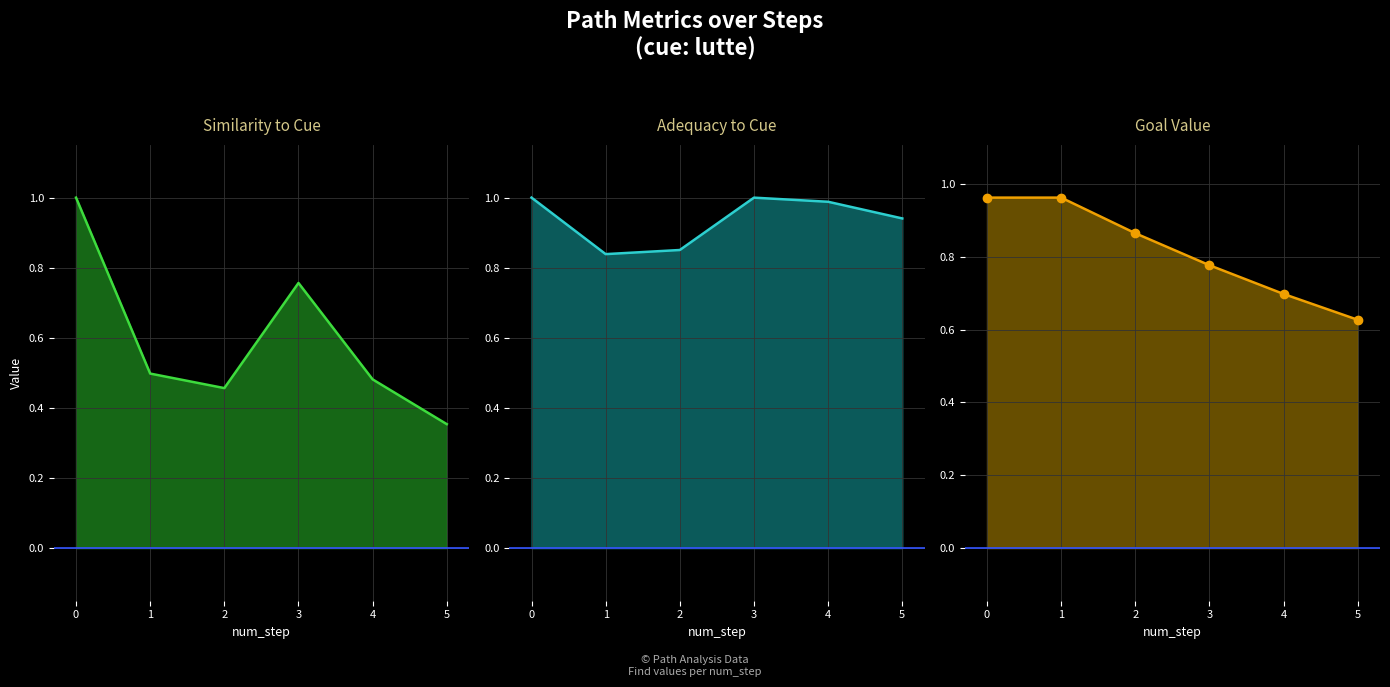

Which series changed the most between 3 and 4?

similarity_to_cue